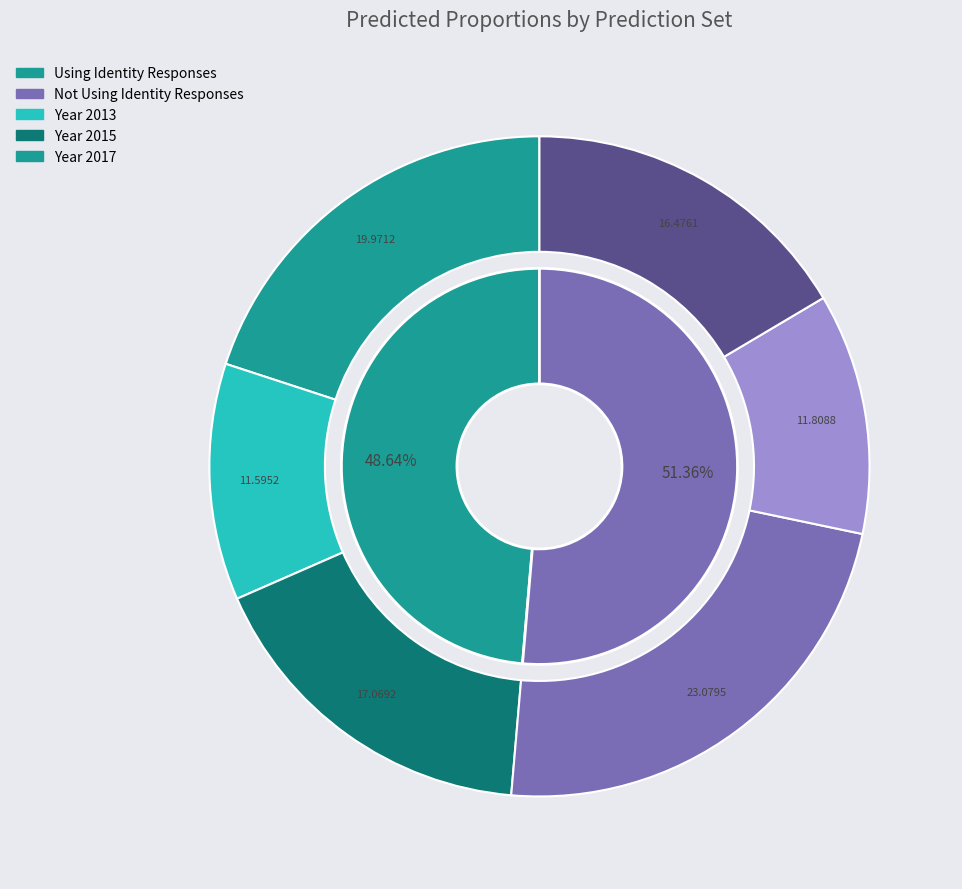

Is there any slice that represents more than half of the pie?

No